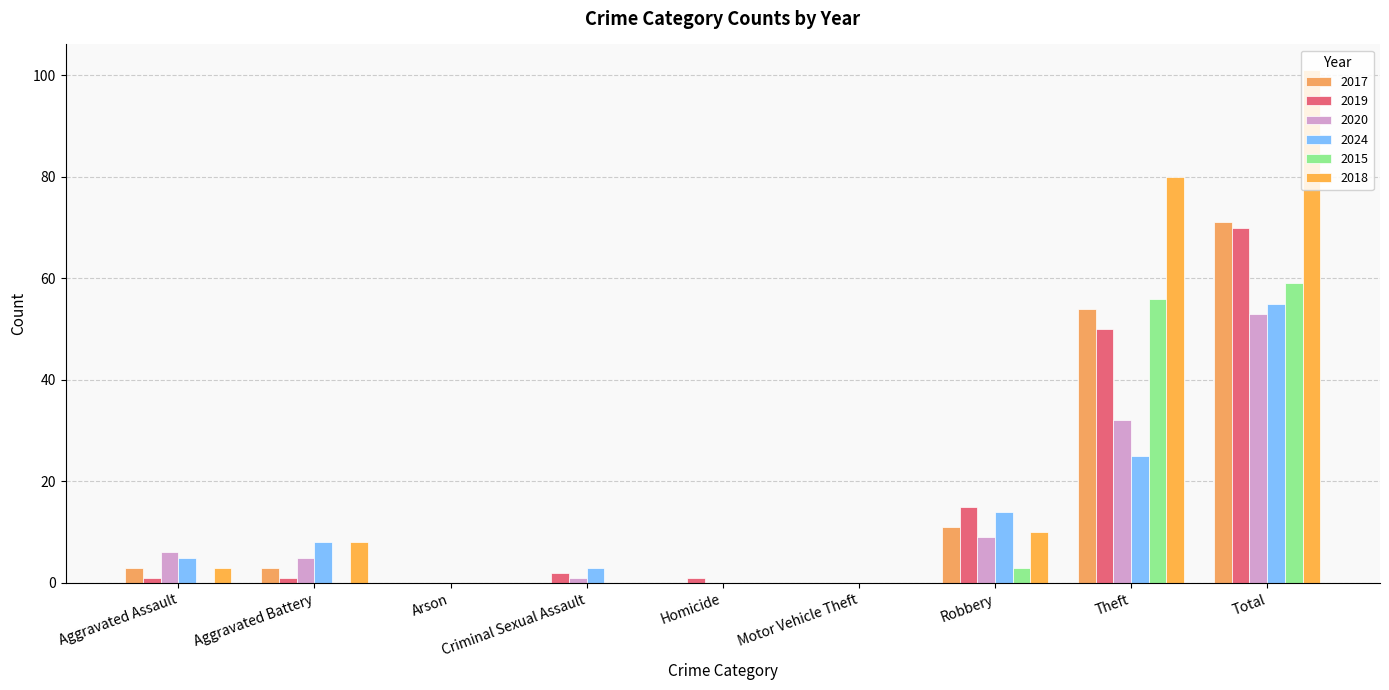

Is it true that 2015 equals 27 at Arson?

False